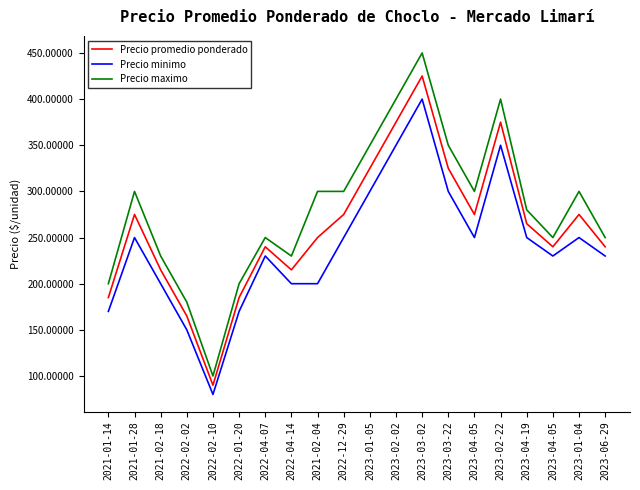

What are all the series names shown in the legend?

Precio promedio ponderado, Precio minimo, Precio maximo